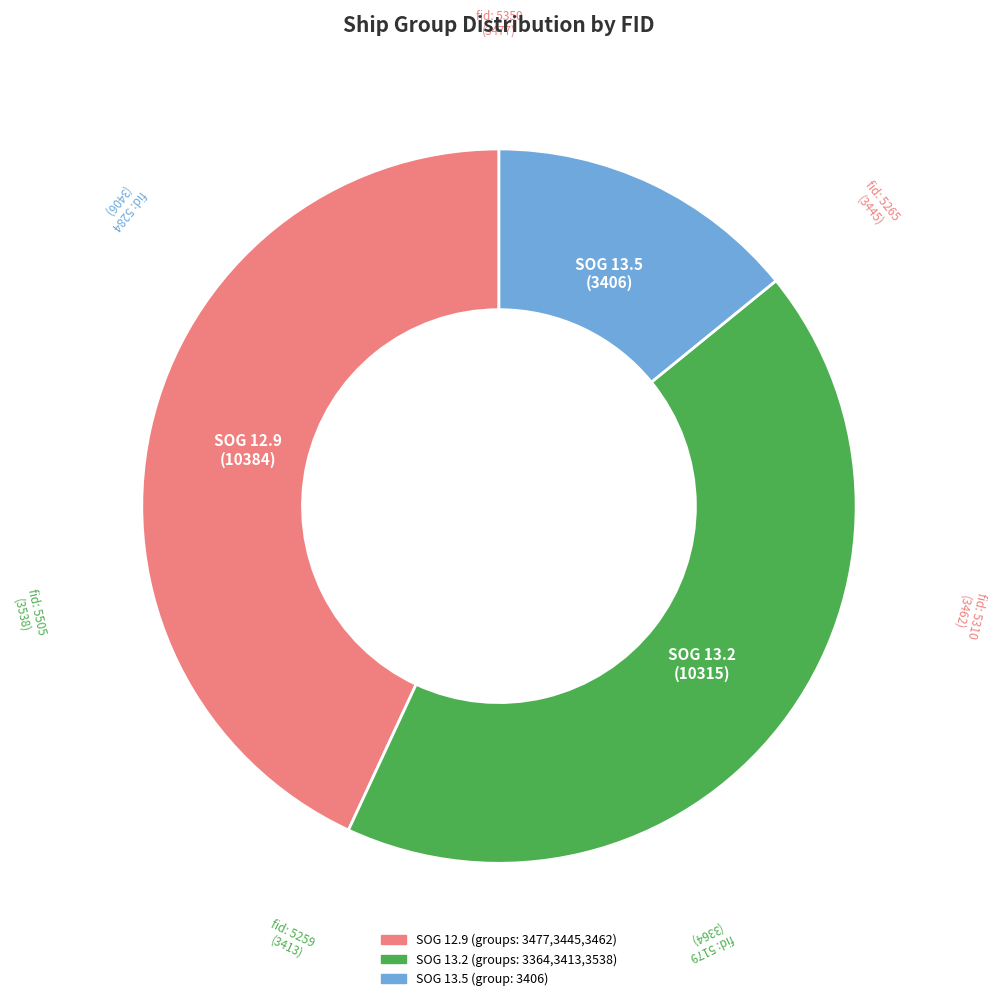

Does any single category account for the majority?

No